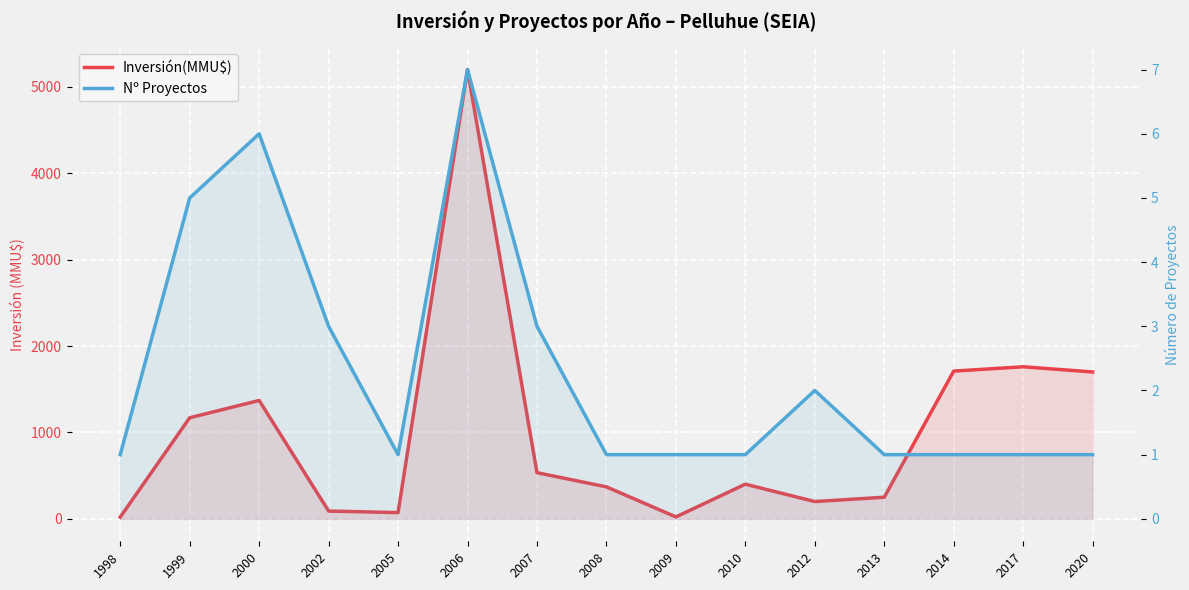

Between 2006 and 2017, which series saw the biggest shift?

Inversión(MMU$)